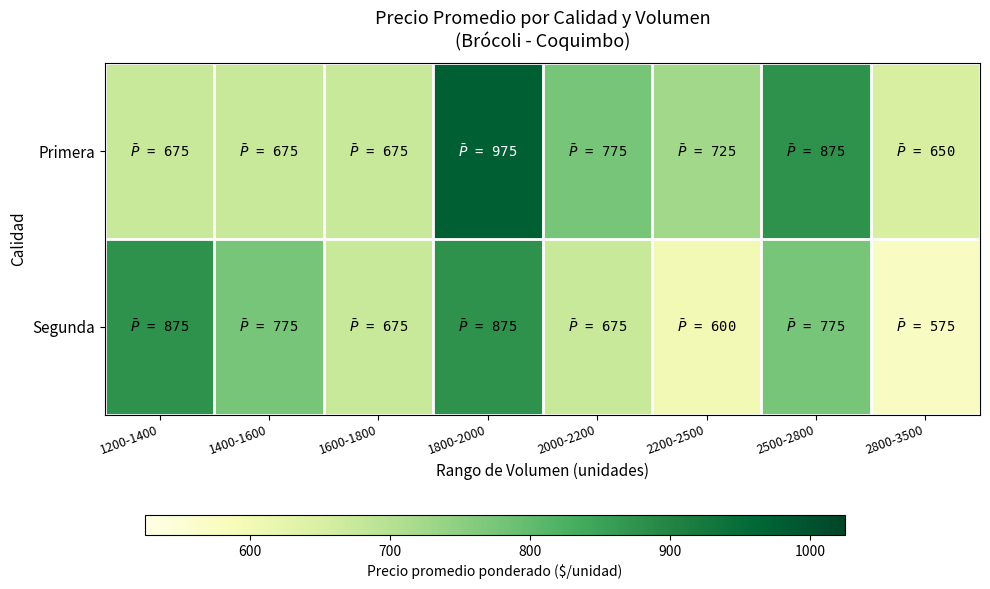

List the series in order of their overall mean, highest first.

Primera, Segunda